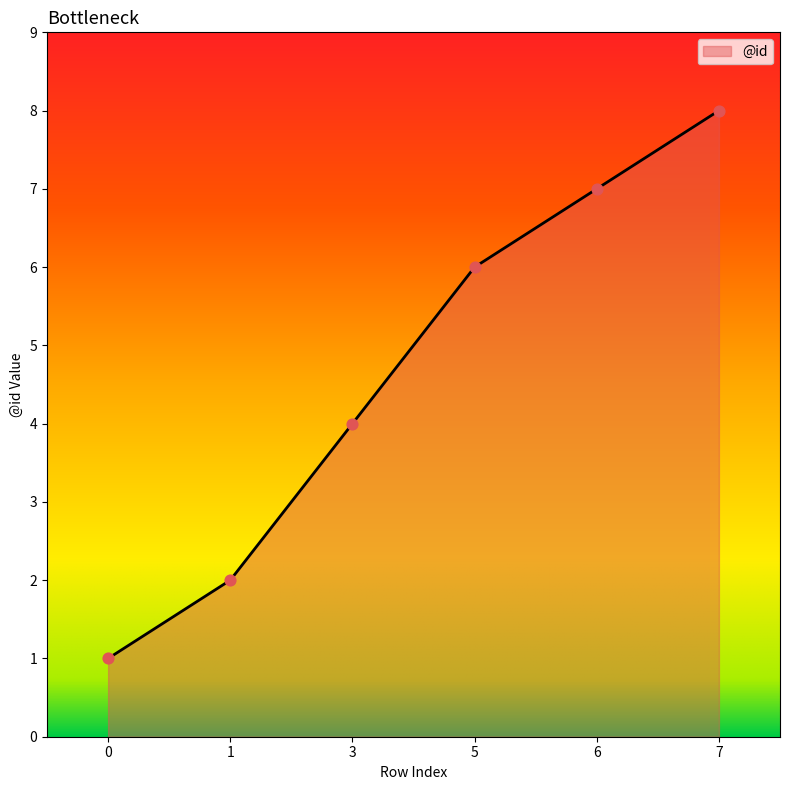

What is the change in value from 0 to 3?

+3